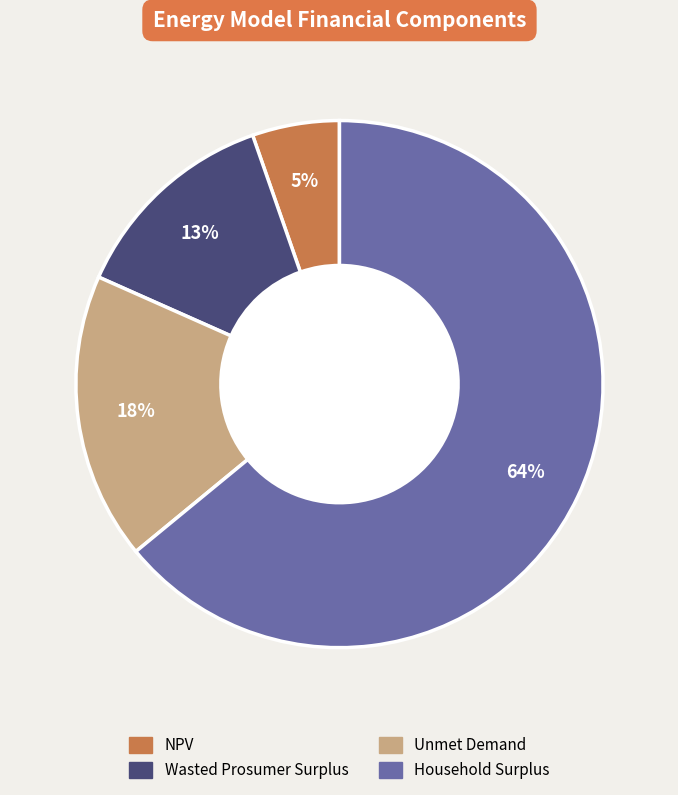

To the nearest percent, what percentage of the pie is NPV?

5%